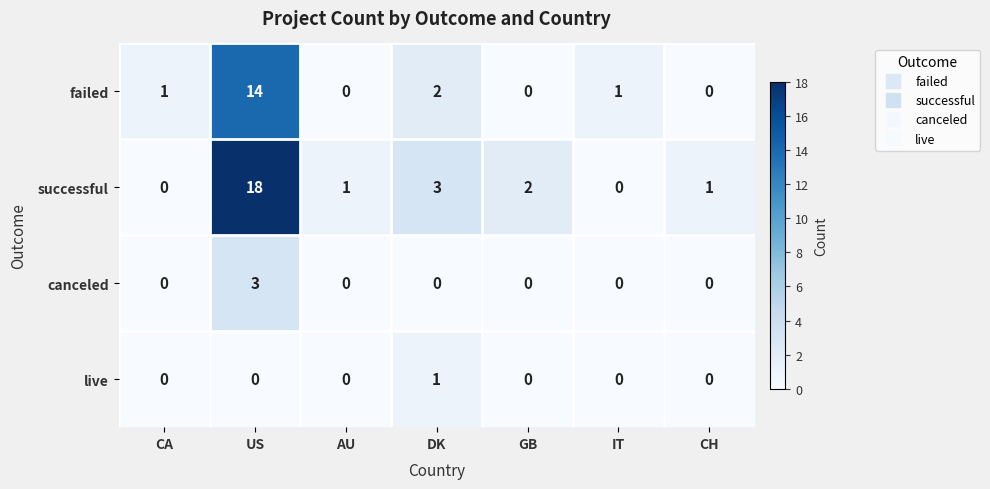

At how many categories does at least one series exceed 7?

1